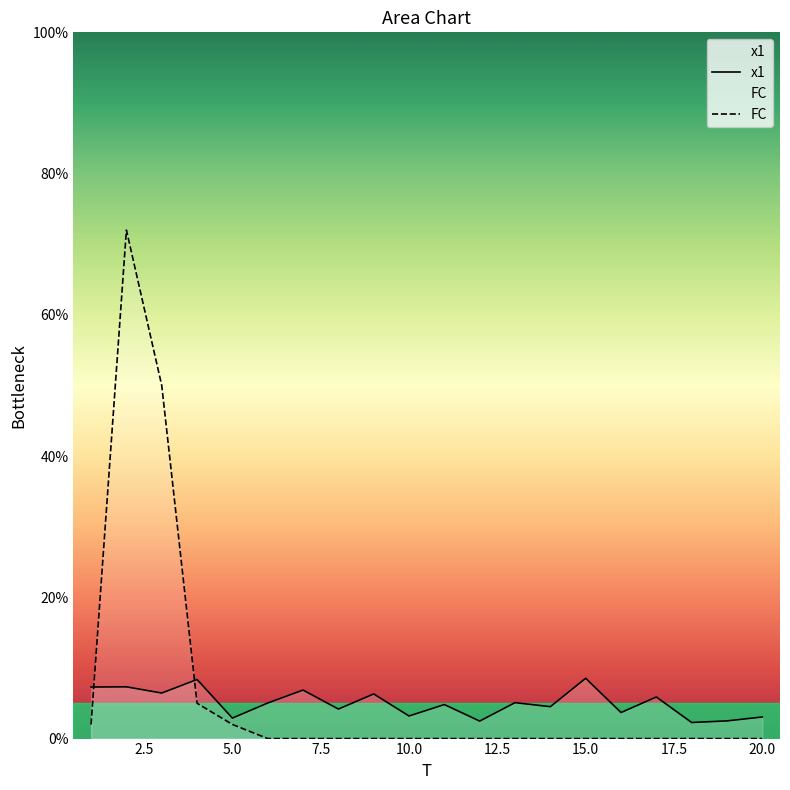

What is the sum of all FC values?

131.0